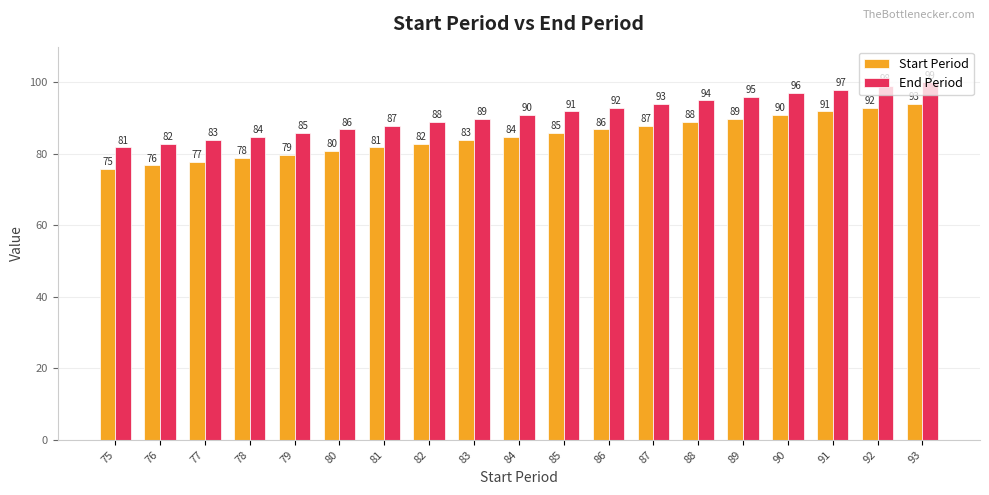

What is the sum of the End Period values at 90 and 76?

179.8